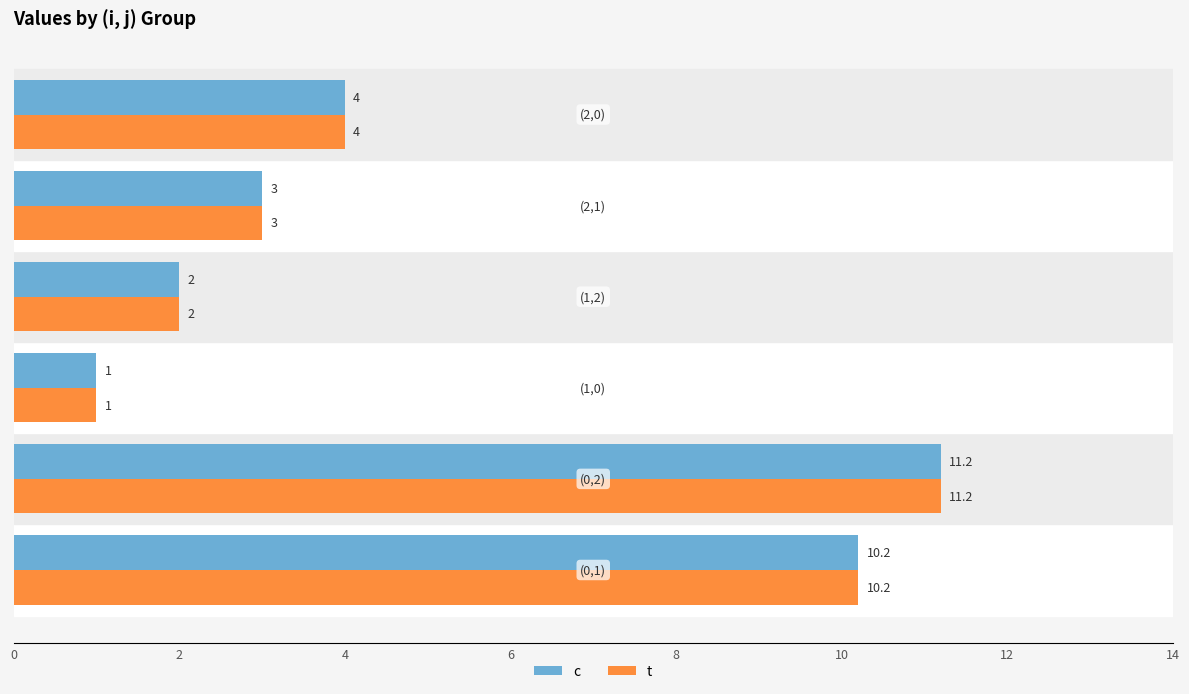

What is the average value of the t series?

5.2